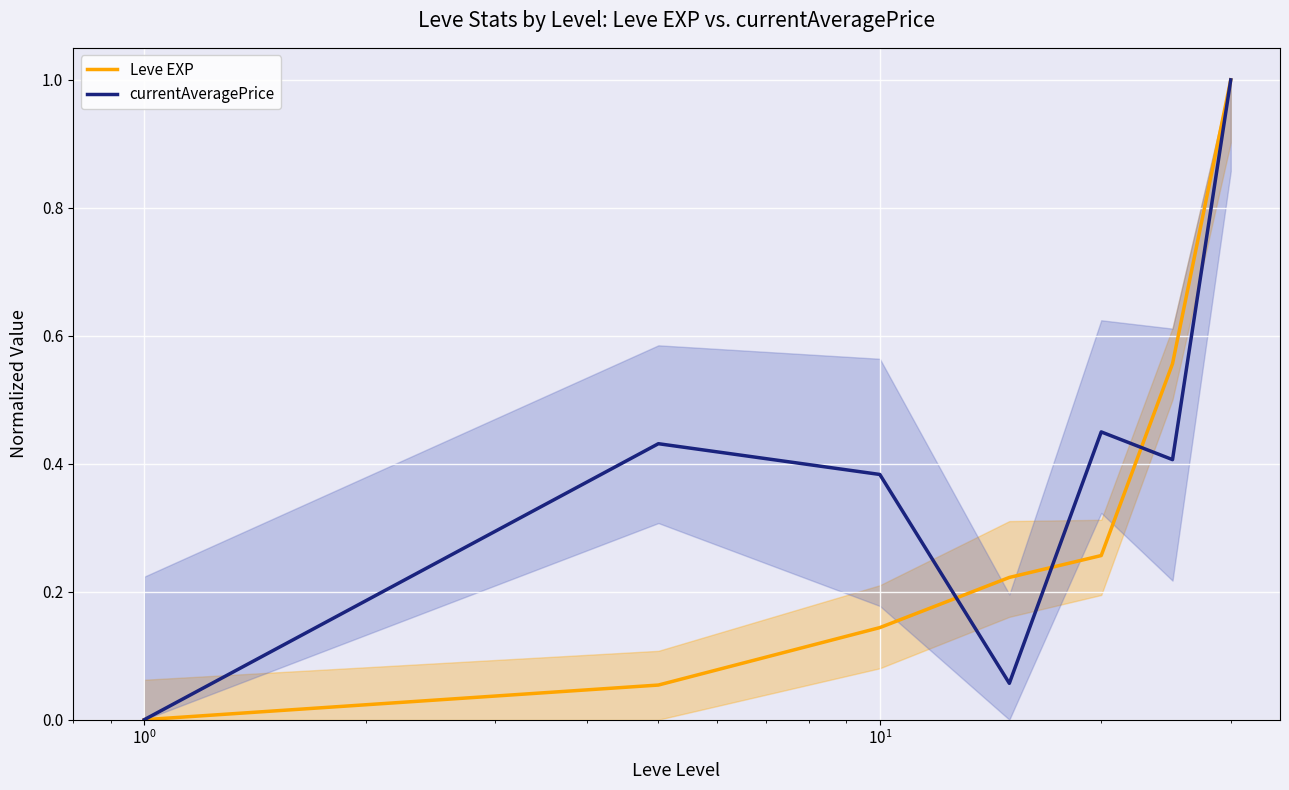

What is the maximum value for Leve EXP?

1.0